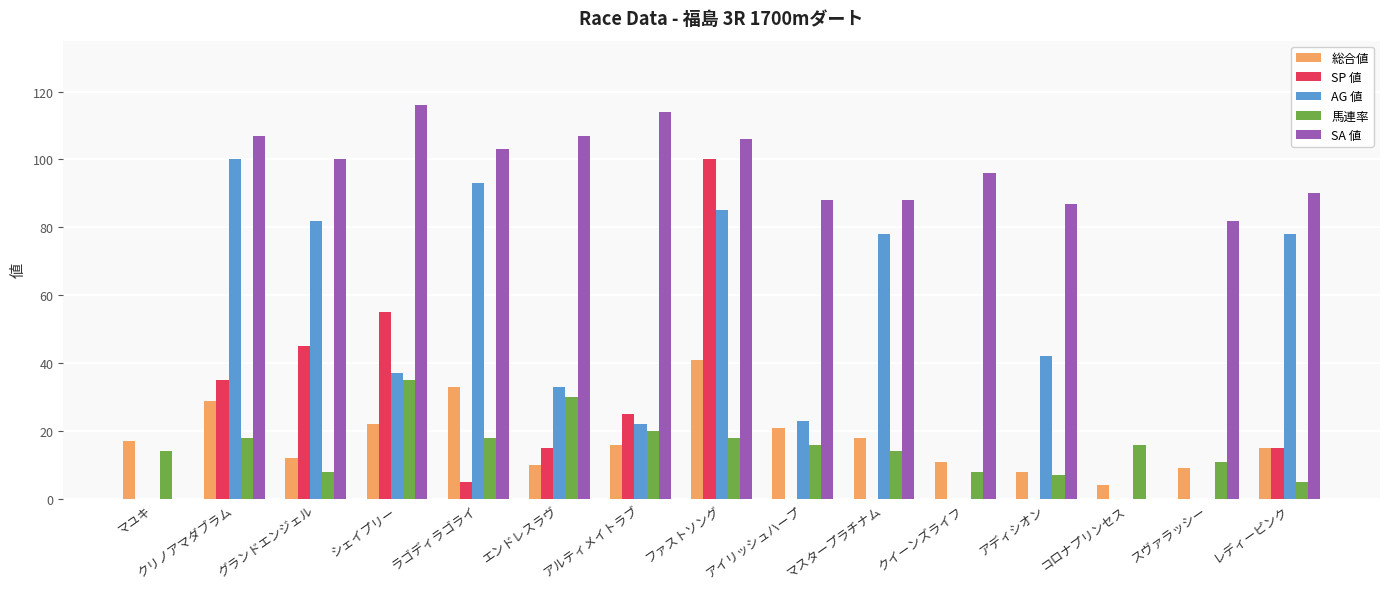

Where is SA 値 nearest to the value 58?

スヴァラッシー